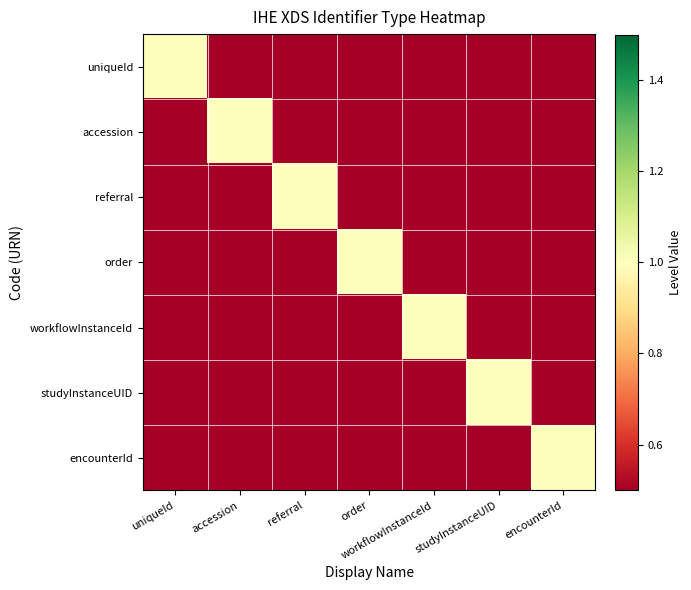

Reading left to right, list all the values displayed in this chart.

uniqueId: uniqueId=1	accession=0	referral=0	order=0	workflowInstanceId=0	studyInstanceUID=0	encounterId=0
accession: uniqueId=0	accession=1	referral=0	order=0	workflowInstanceId=0	studyInstanceUID=0	encounterId=0
referral: uniqueId=0	accession=0	referral=1	order=0	workflowInstanceId=0	studyInstanceUID=0	encounterId=0
order: uniqueId=0	accession=0	referral=0	order=1	workflowInstanceId=0	studyInstanceUID=0	encounterId=0
workflowInstanceId: uniqueId=0	accession=0	referral=0	order=0	workflowInstanceId=1	studyInstanceUID=0	encounterId=0
studyInstanceUID: uniqueId=0	accession=0	referral=0	order=0	workflowInstanceId=0	studyInstanceUID=1	encounterId=0
encounterId: uniqueId=0	accession=0	referral=0	order=0	workflowInstanceId=0	studyInstanceUID=0	encounterId=1